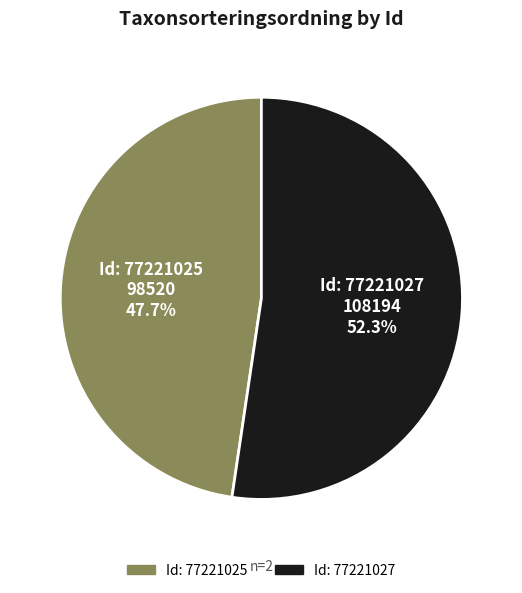

Is there a majority slice in this chart?

Yes